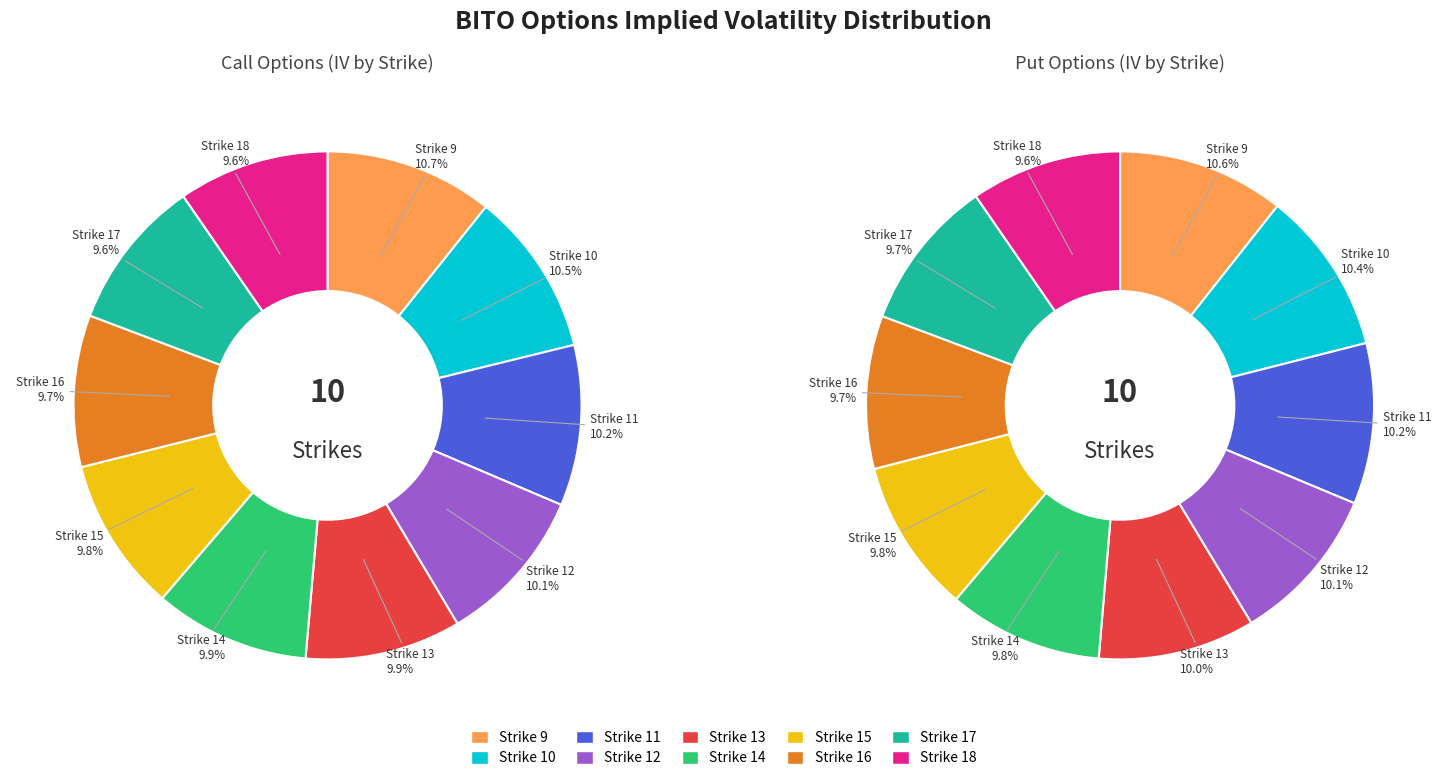

How many slices are in this pie chart?

10